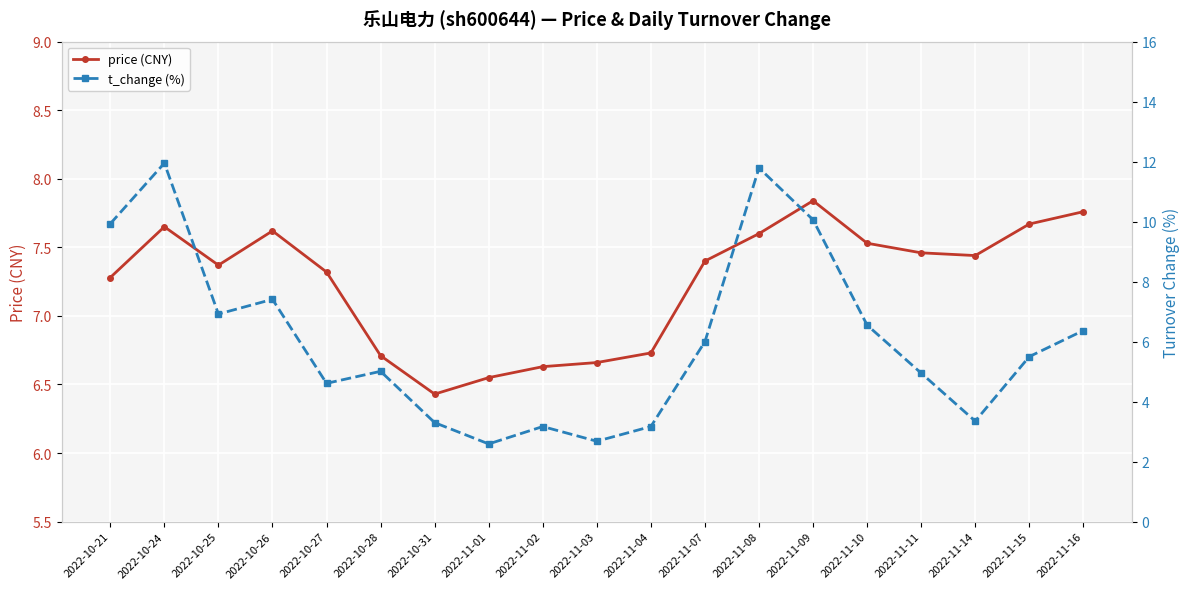

What is the average value of the t_change (%) series?

6.1